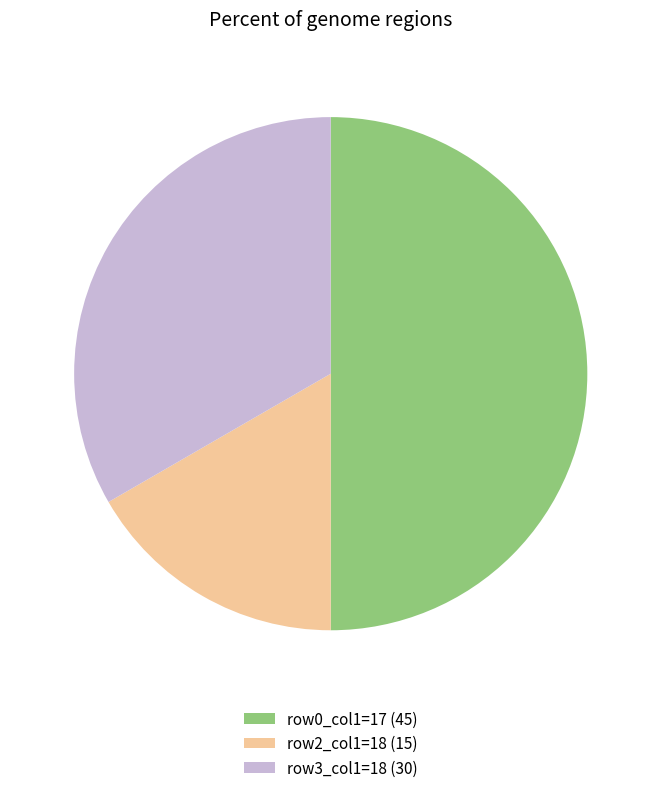

Rank the categories by value from lowest to highest.

row2_col1=18 (15), row3_col1=18 (30), row0_col1=17 (45)